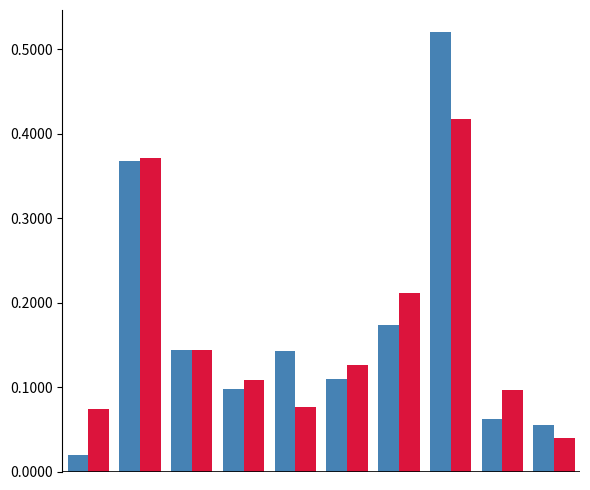

How many series are shown in this chart?

2